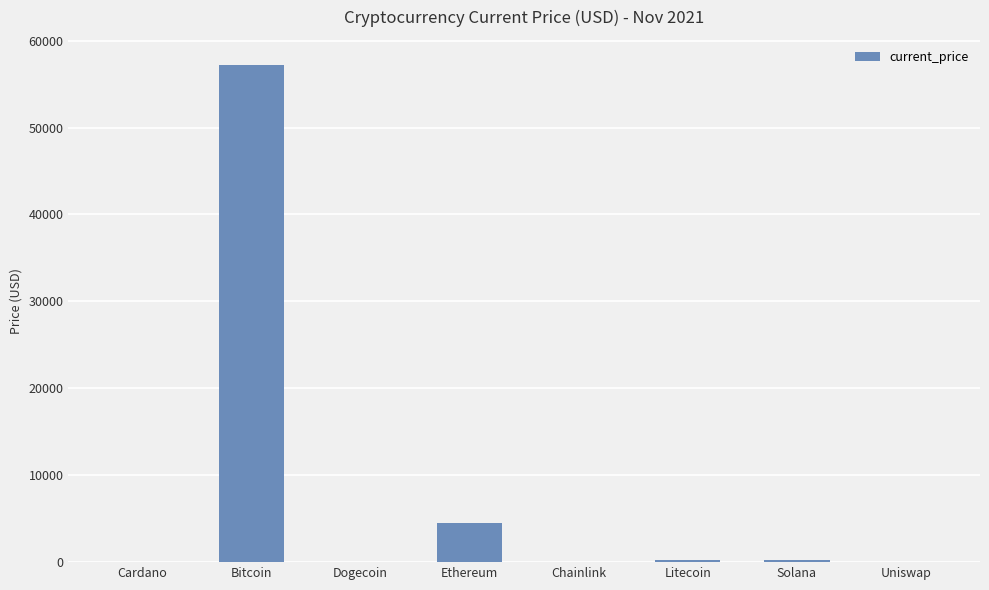

Between Cardano and Ethereum, which is larger?

Ethereum